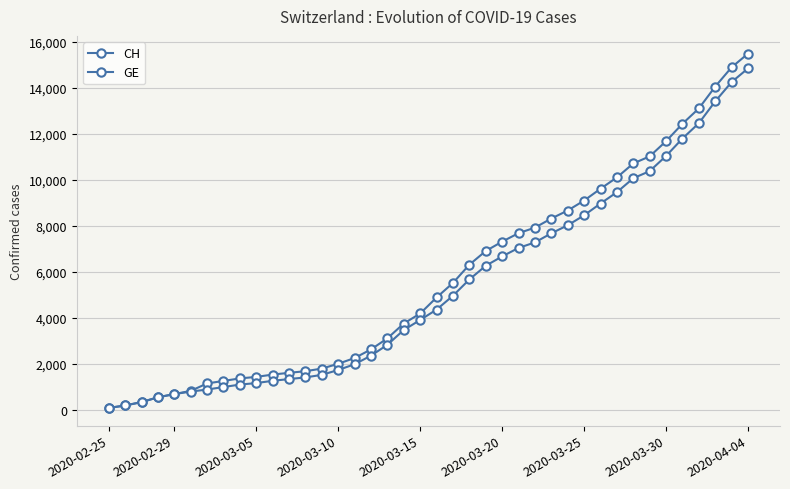

How many lines are shown in the chart?

2